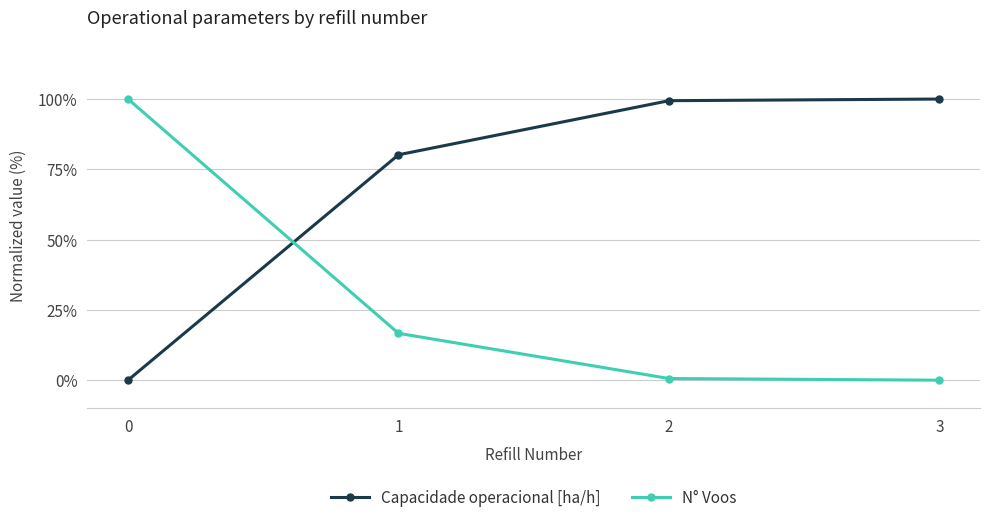

What is the difference between the second highest and second lowest values in the Capacidade operacional [ha/h] series?

19.2